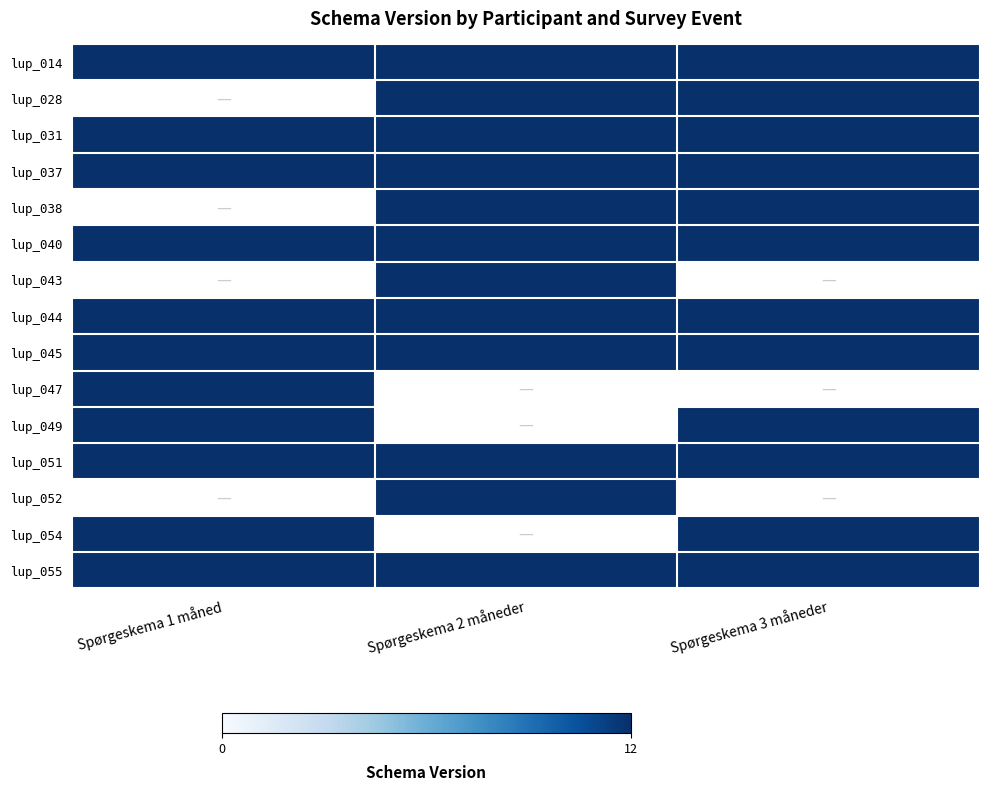

Reading right to left, transcribe all the data shown in this chart.

lup_014: 12	12	12
lup_028: 12	12	0
lup_031: 12	12	12
lup_037: 12	12	12
lup_038: 12	12	0
lup_040: 12	12	12
lup_043: 0	12	0
lup_044: 12	12	12
lup_045: 12	12	12
lup_047: 0	0	12
lup_049: 12	0	12
lup_051: 12	12	12
lup_052: 0	12	0
lup_054: 12	0	12
lup_055: 12	12	12